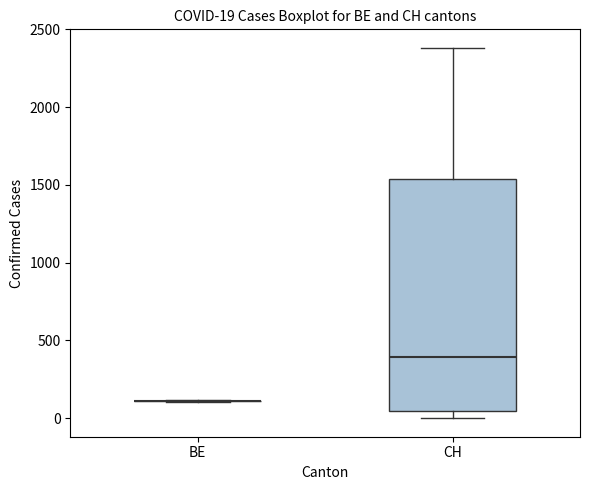

Comparing the boxes themselves (not the whiskers), which one is the tallest?

CH